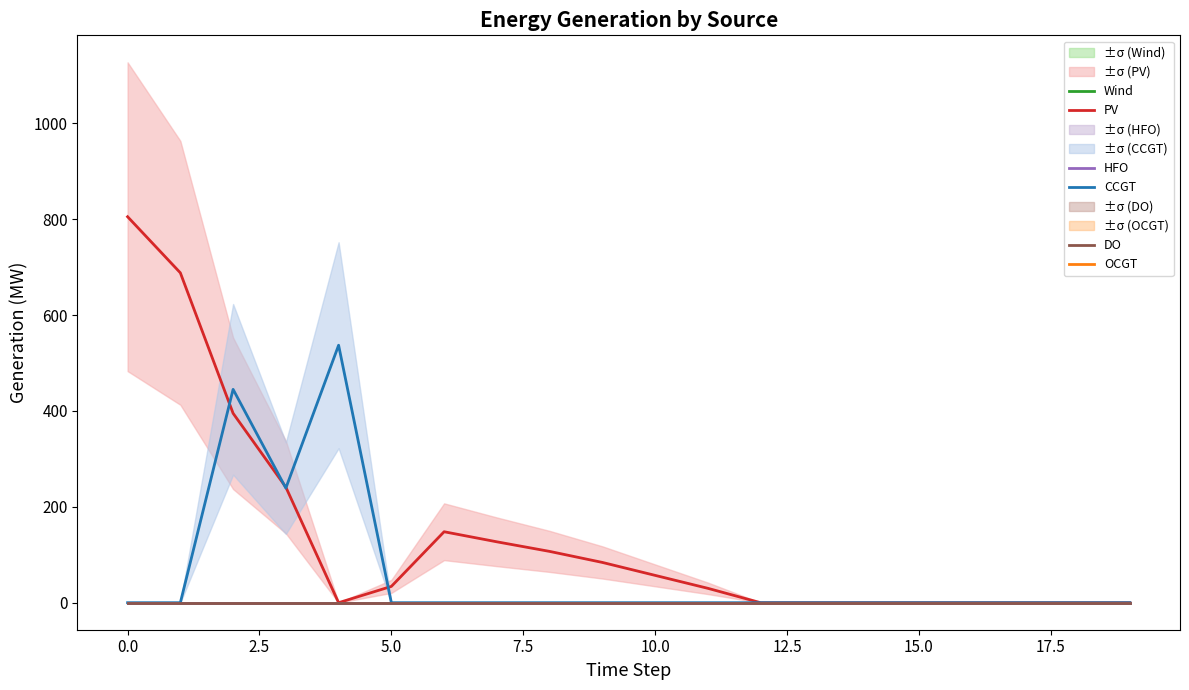

The value of CCGT at 15 is 303. True or false?

False